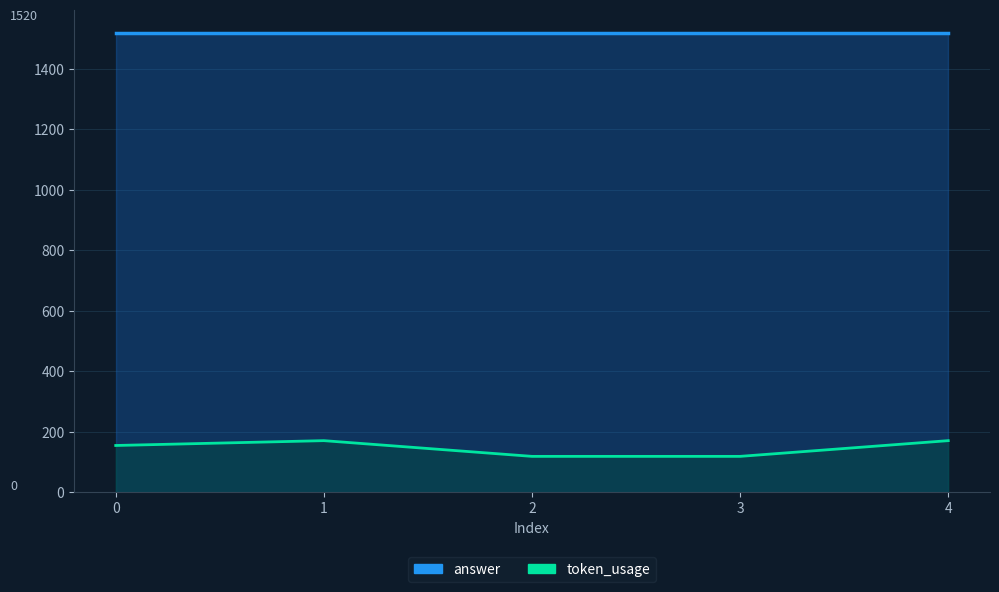

Is it true that the value at 0 is 249?

False